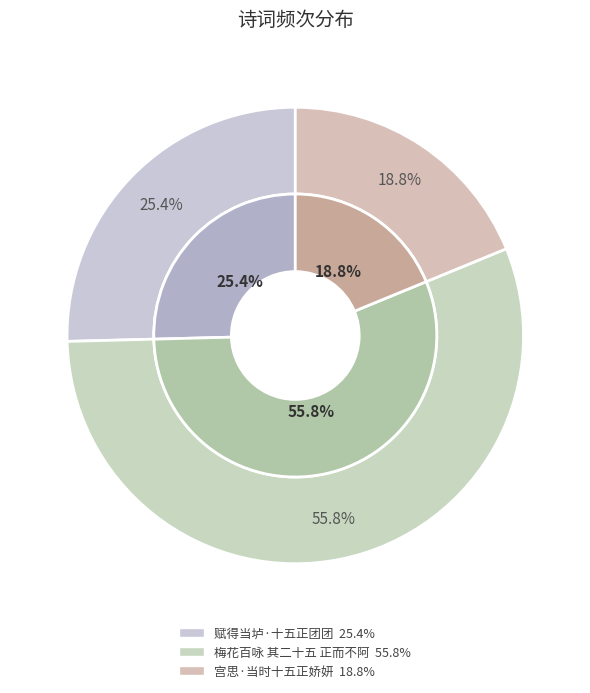

Which has a higher value, 宫思·当时十五正娇妍 or 赋得当垆·十五正团团?

赋得当垆·十五正团团